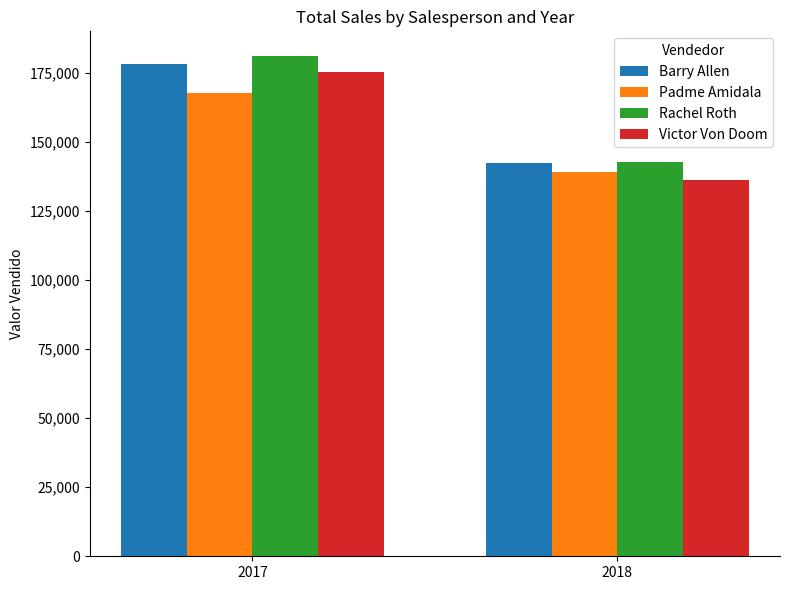

How many bars are there in each group?

4